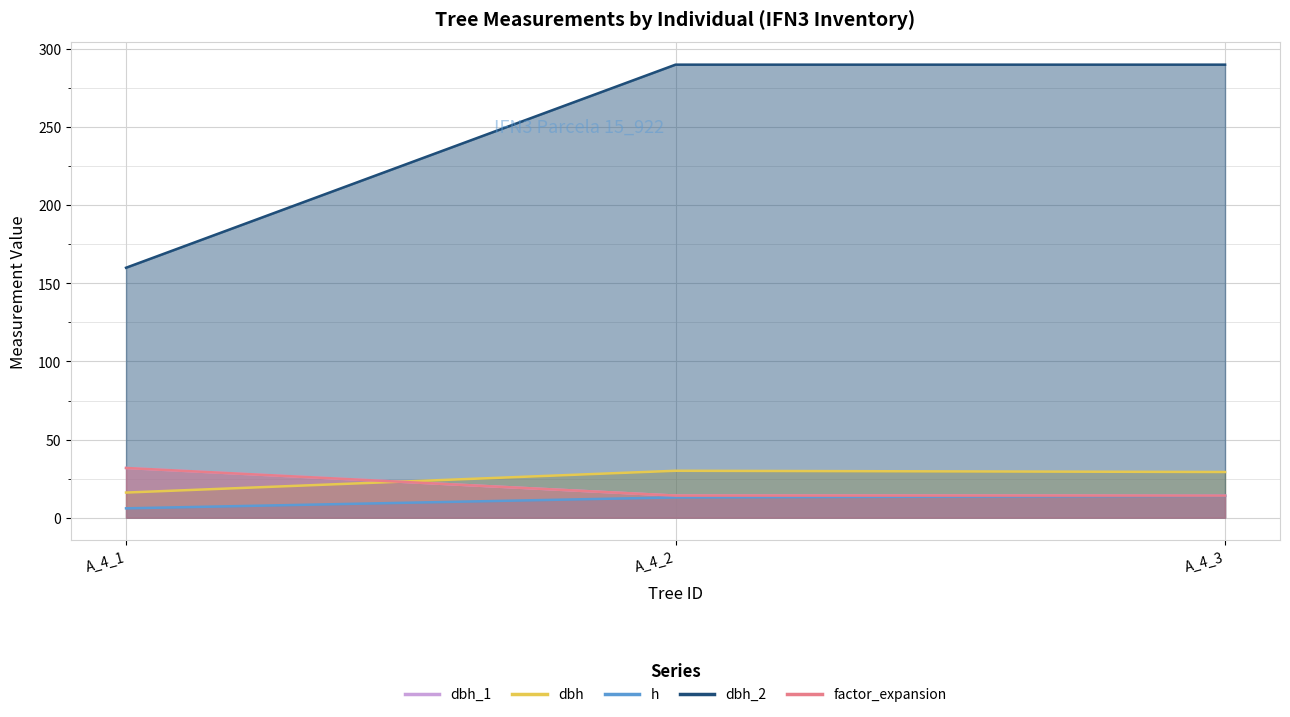

Which has a higher value, A_4_3 or A_4_2?

A_4_3